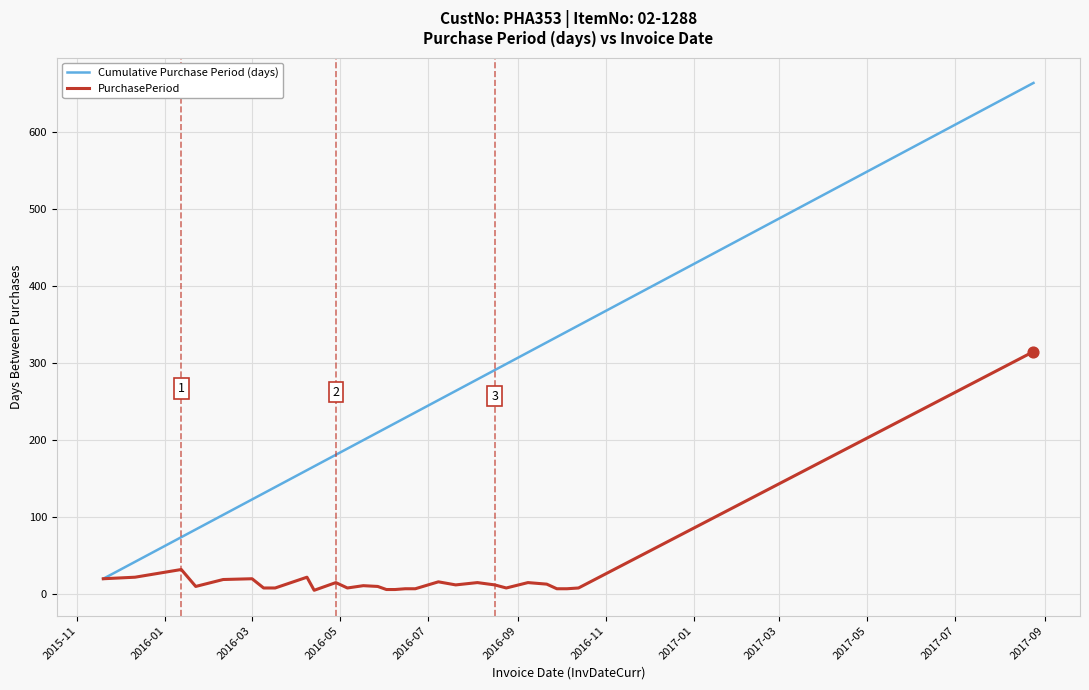

Which series has the largest total across all categories?

Cumulative Purchase Period (days)